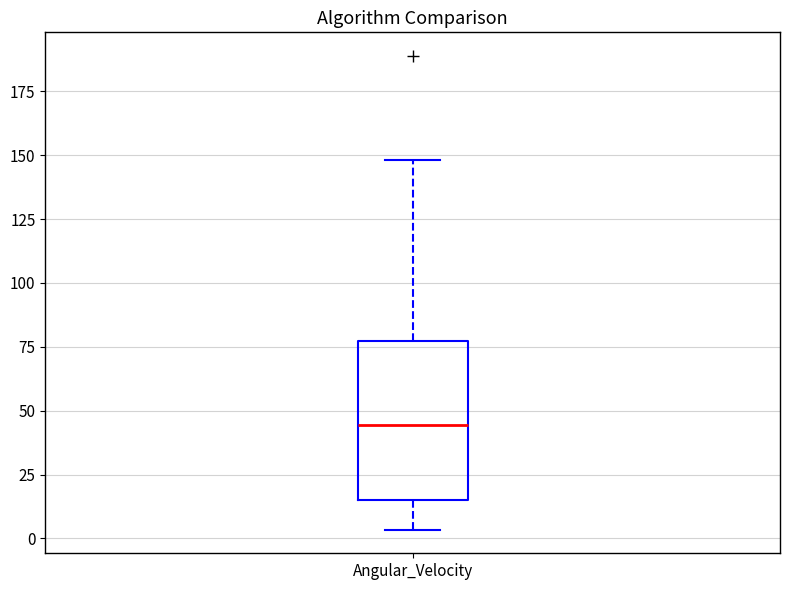

Transcribe this box plot: give where the median line is, the range the box spans, and where the two whiskers end, as read against the y-axis. The values are not printed on the chart, so give them approximately, as read against the axis.

median 45, box 15 to 75, whiskers 5 to 150